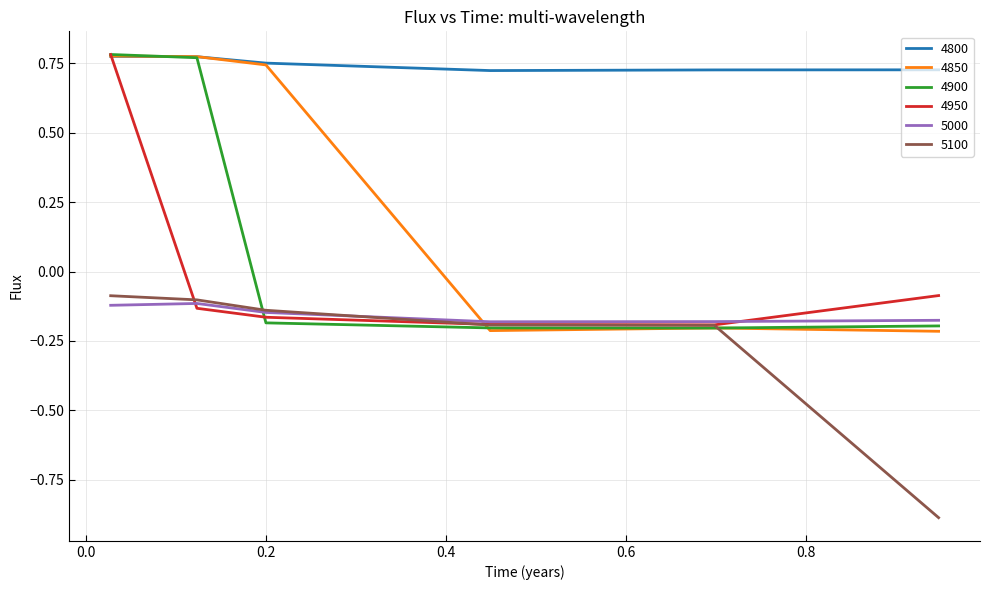

Which series has the largest total across all categories?

4800